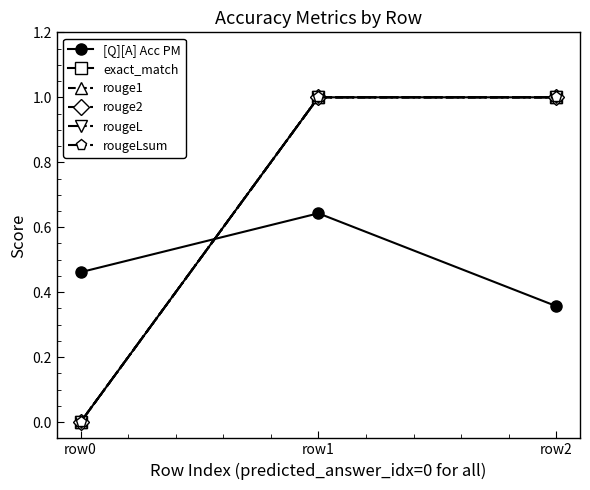

At which label is exact_match closest to 0?

row0